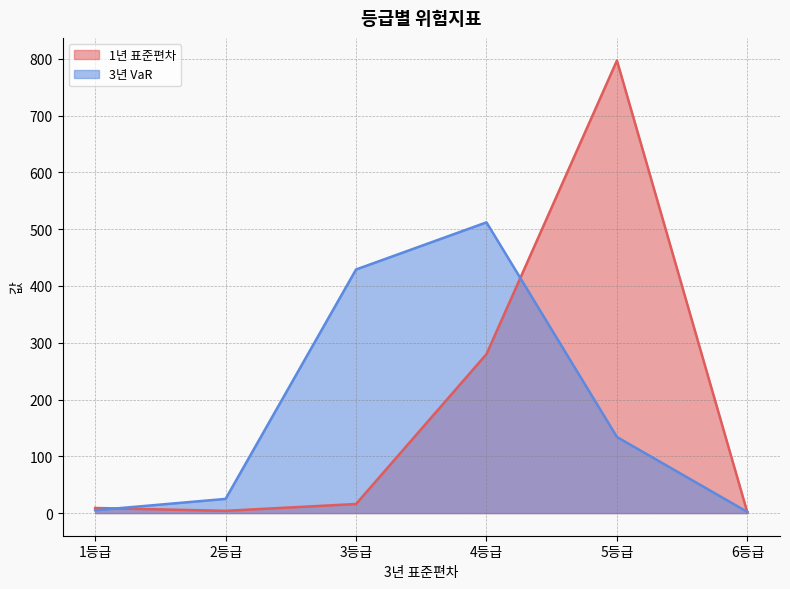

Is the value of 1년 표준편차 at 6등급 greater than the value of 3년 VaR at 3등급?

No